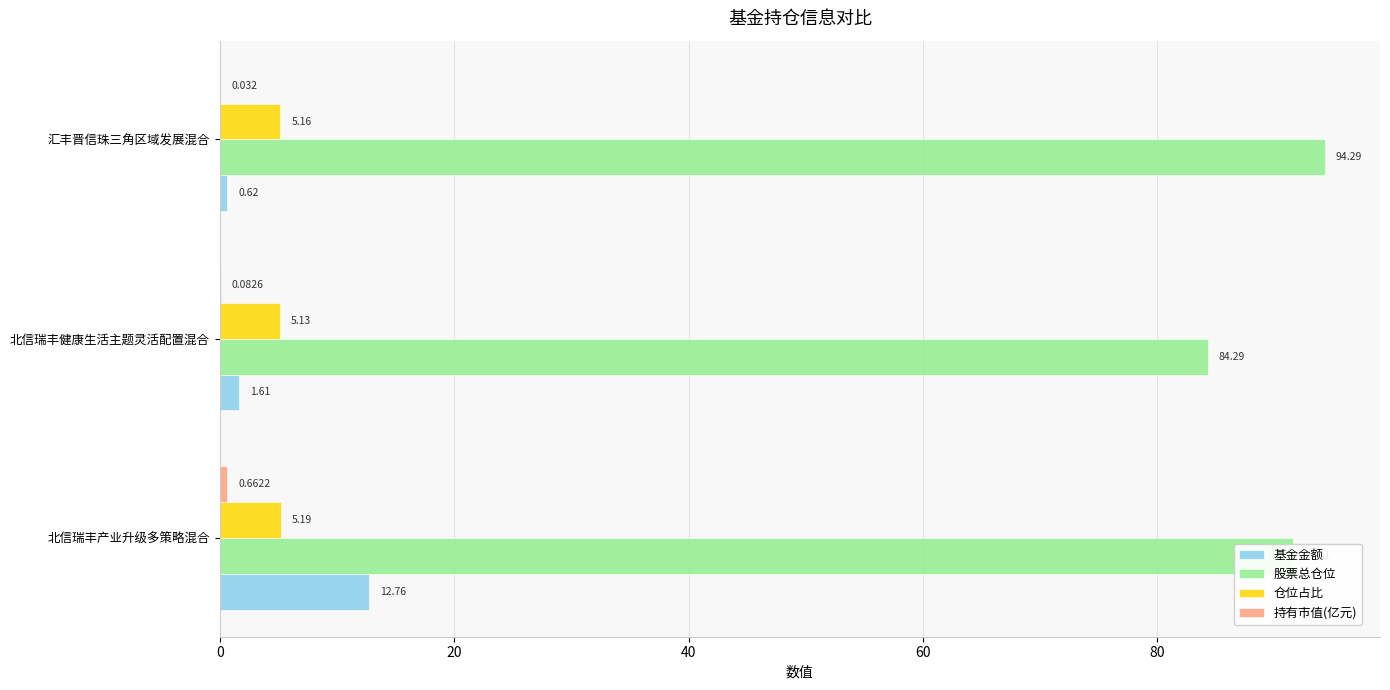

What is the highest value of the 基金金额 series?

12.8